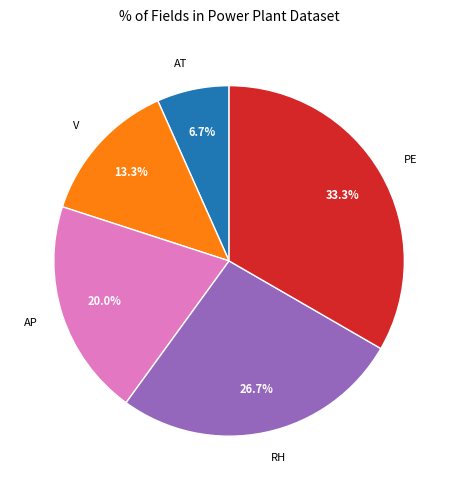

The PE slice represents 33% of the pie. True or false?

True